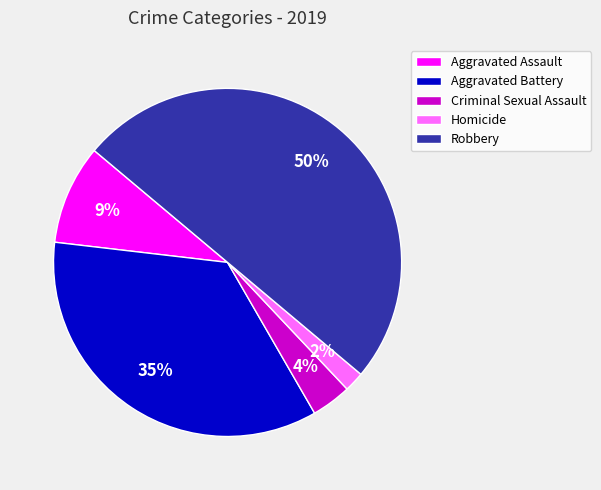

How many segments does this pie chart have?

5